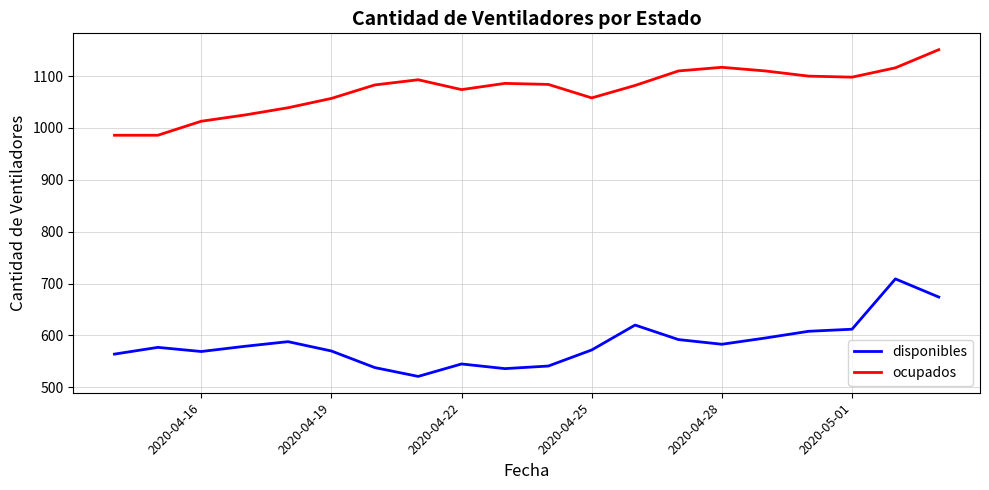

What is the difference between the maximum and minimum values in the ocupados series?

165